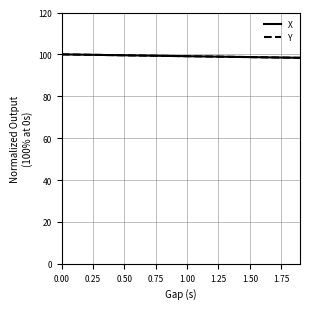

What is the greatest value displayed?

100.0